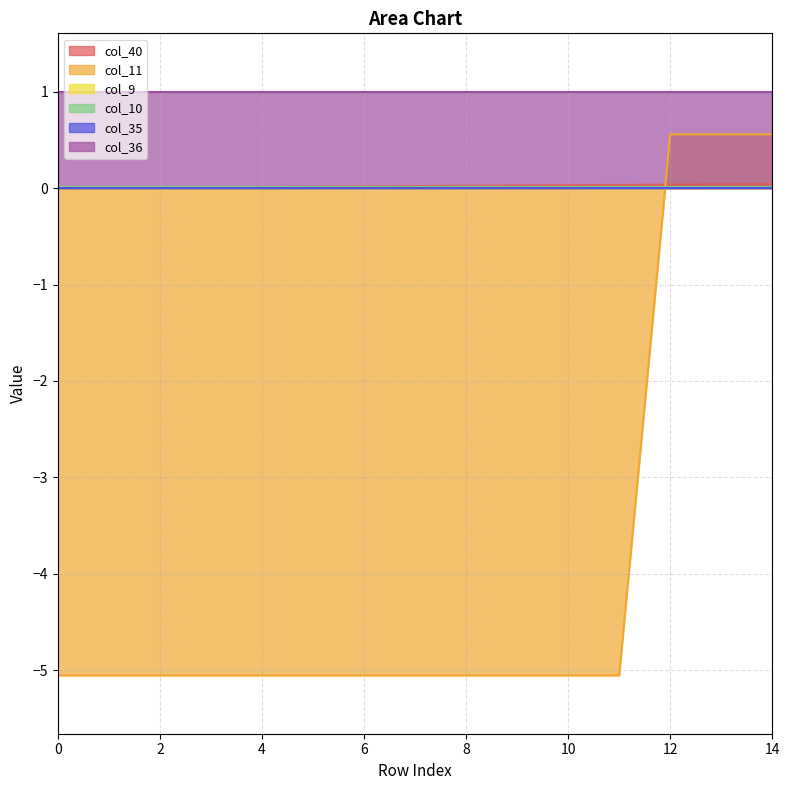

Between 8 and 14, which series saw the biggest shift?

col_11